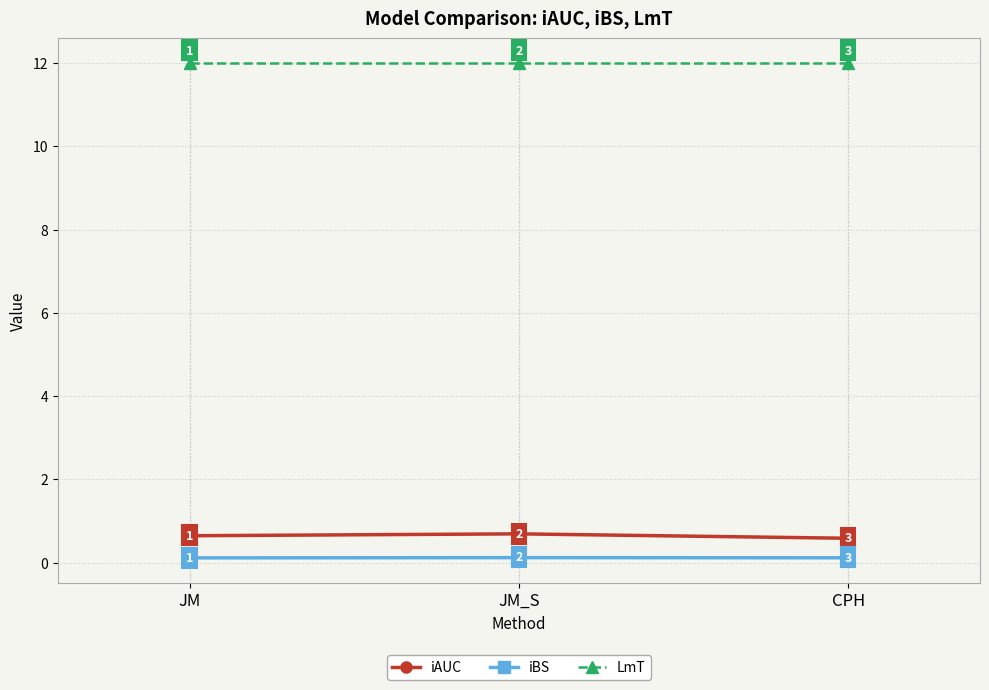

What are all the series names shown in the legend?

iAUC, iBS, LmT